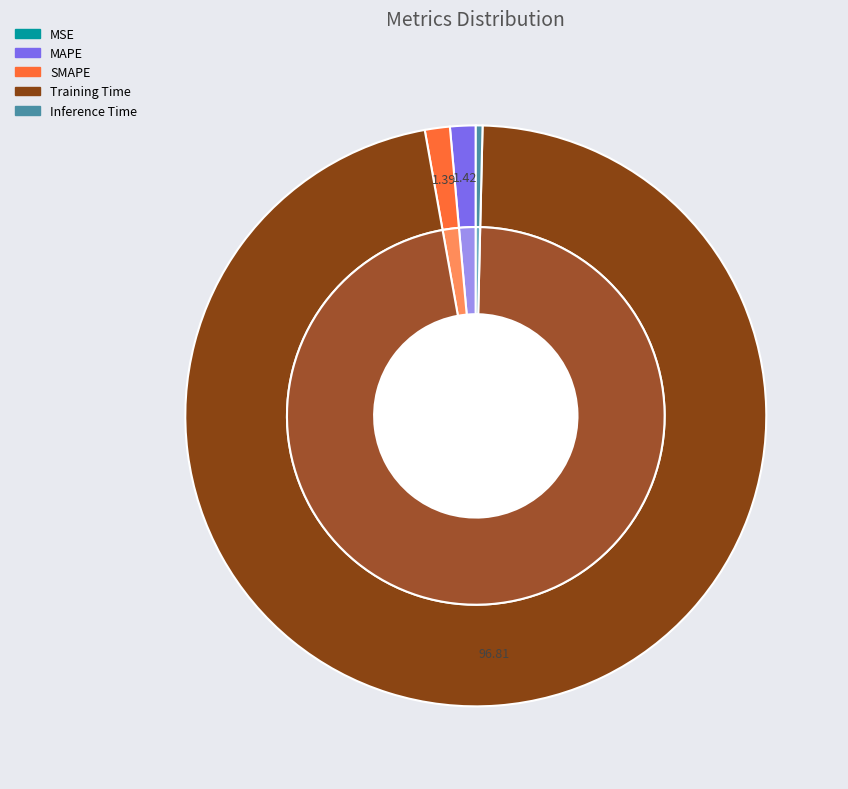

To the nearest percent, what portion does MAPE represent?

1%